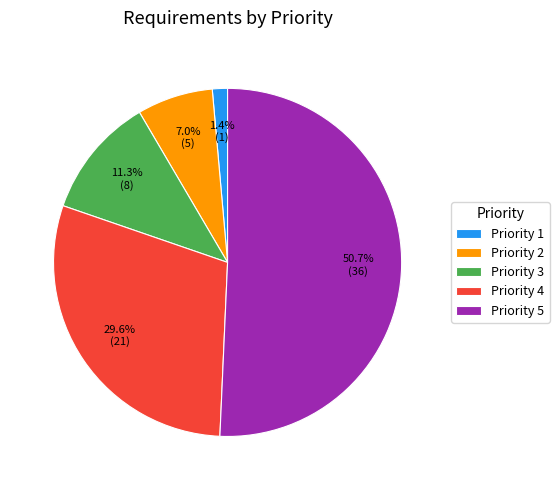

Count the number of slices in the pie.

5